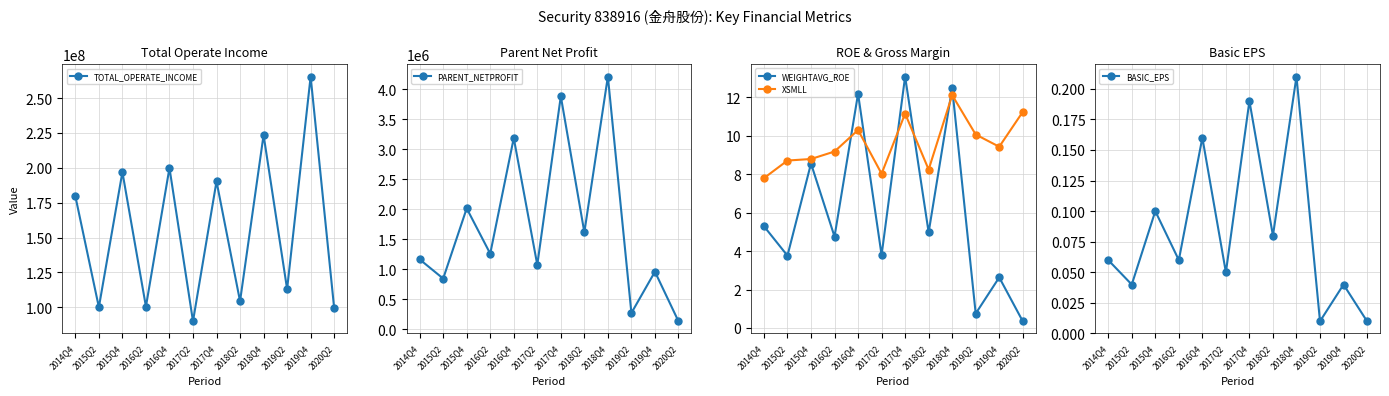

Reading right to left, what are all the values shown in this chart?

TOTAL_OPERATE_INCOME: 2020Q2=99442291.1	2019Q4=265391924.0	2019Q2=113075343.7	2018Q4=223513927.7	2018Q2=104386601.5	2017Q4=190299741.9	2017Q2=90033572.7	2016Q4=199905059.7	2016Q2=100550681.5	2015Q4=196935850.1	2015Q2=100100565.6	2014Q4=179678424.8
PARENT_NETPROFIT: 2020Q2=130791.4	2019Q4=957823.1	2019Q2=268527.0	2018Q4=4214087.1	2018Q2=1614958.6	2017Q4=3885348.9	2017Q2=1072065.4	2016Q4=3187946.3	2016Q2=1258579.4	2015Q4=2014603.0	2015Q2=843116.0	2014Q4=1163885.0
WEIGHTAVG_ROE: 2020Q2=0.3	2019Q4=2.6	2019Q2=0.8	2018Q4=12.5	2018Q2=5.0	2017Q4=13.1	2017Q2=3.8	2016Q4=12.2	2016Q2=4.8	2015Q4=8.6	2015Q2=3.8	2014Q4=5.3
XSMLL: 2020Q2=11.2	2019Q4=9.4	2019Q2=10.1	2018Q4=12.1	2018Q2=8.2	2017Q4=11.1	2017Q2=8.0	2016Q4=10.3	2016Q2=9.2	2015Q4=8.8	2015Q2=8.7	2014Q4=7.8
BASIC_EPS: 2020Q2=0.0	2019Q4=0.0	2019Q2=0.0	2018Q4=0.2	2018Q2=0.1	2017Q4=0.2	2017Q2=0.1	2016Q4=0.2	2016Q2=0.1	2015Q4=0.1	2015Q2=0.0	2014Q4=0.1